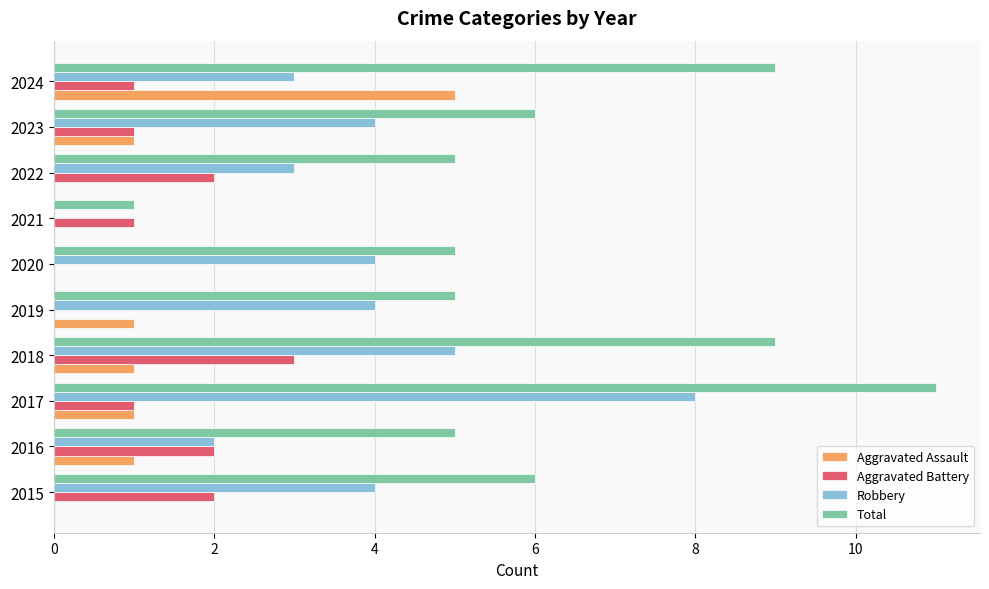

True or false: Aggravated Assault has a value of 0 at 2015.

True